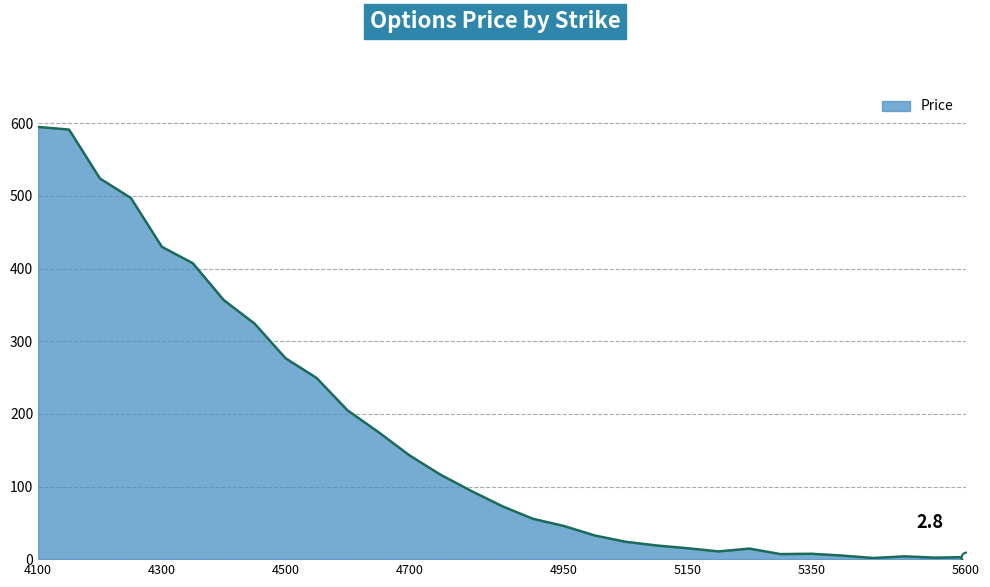

What is the greatest value displayed?

595.0